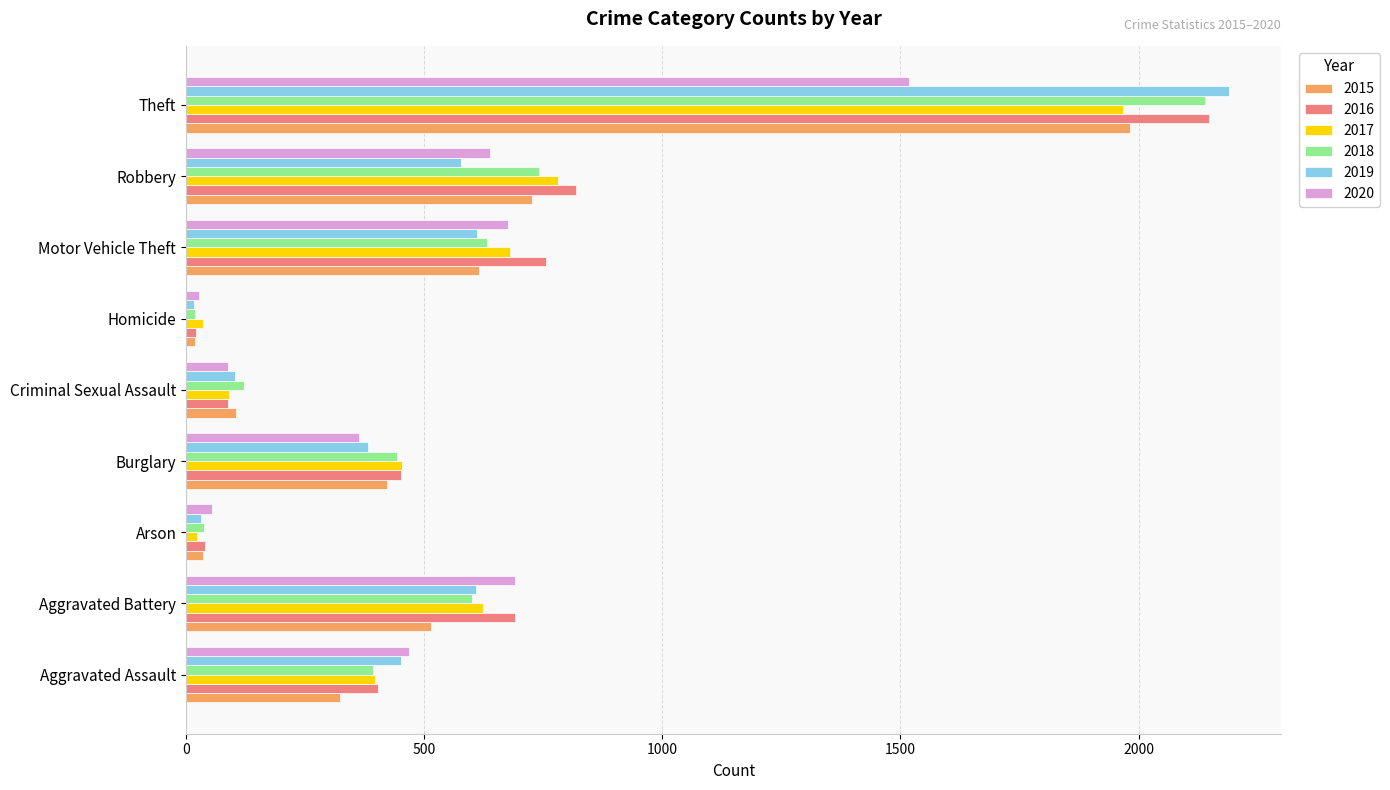

Which series has the largest range (max minus min)?

2019